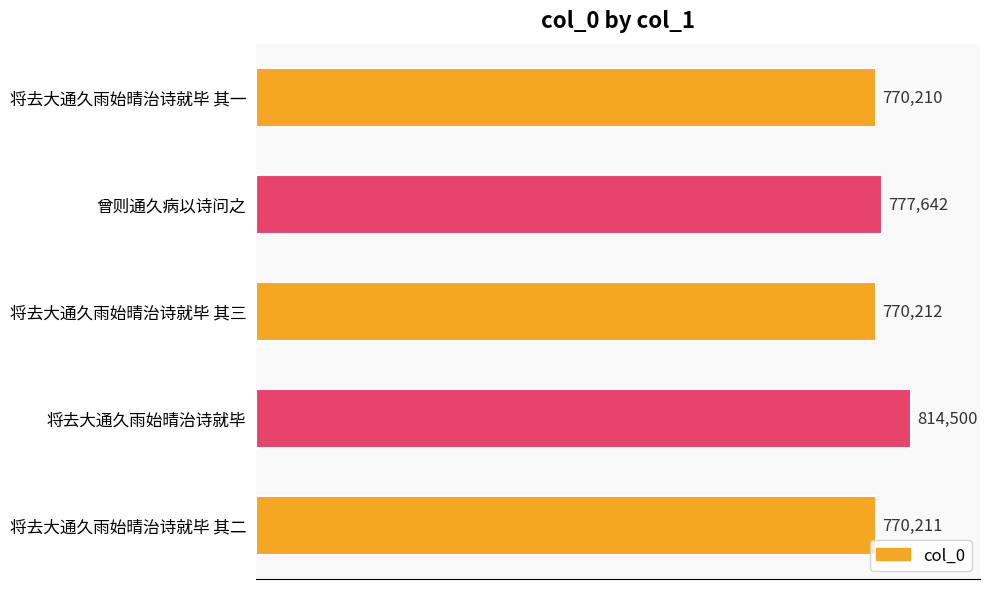

Is it true that the value at 将去大通久雨始晴治诗就毕 其一 is 219984?

False